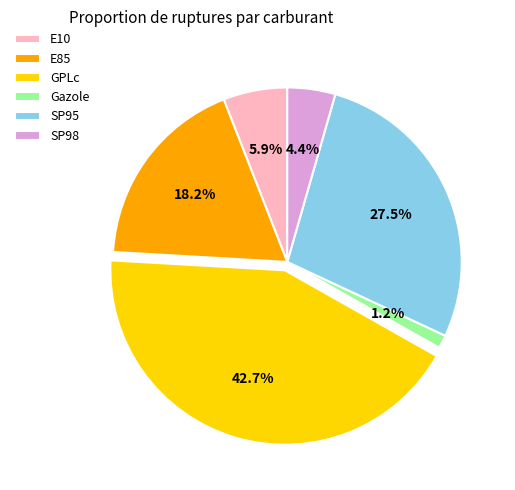

Which slice is the smallest?

Gazole